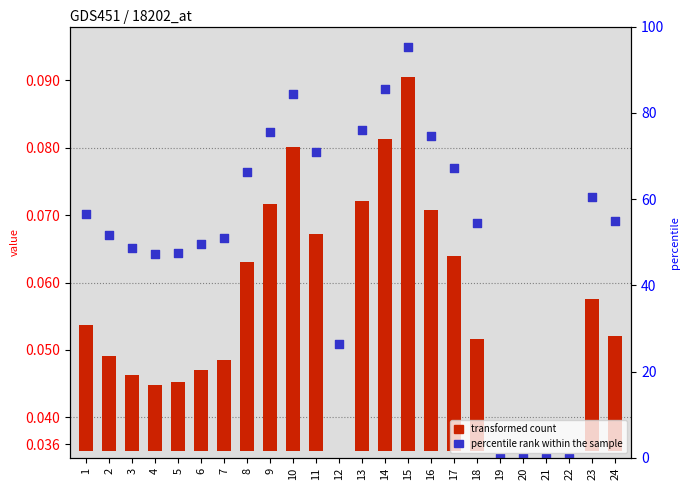

Which series has the largest total across all categories?

percentile rank within the sample